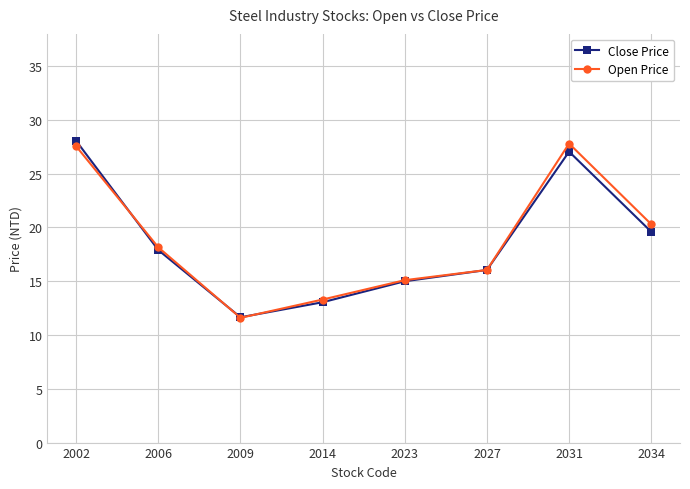

Is it true that Open Price equals 15.2 at 2009?

False